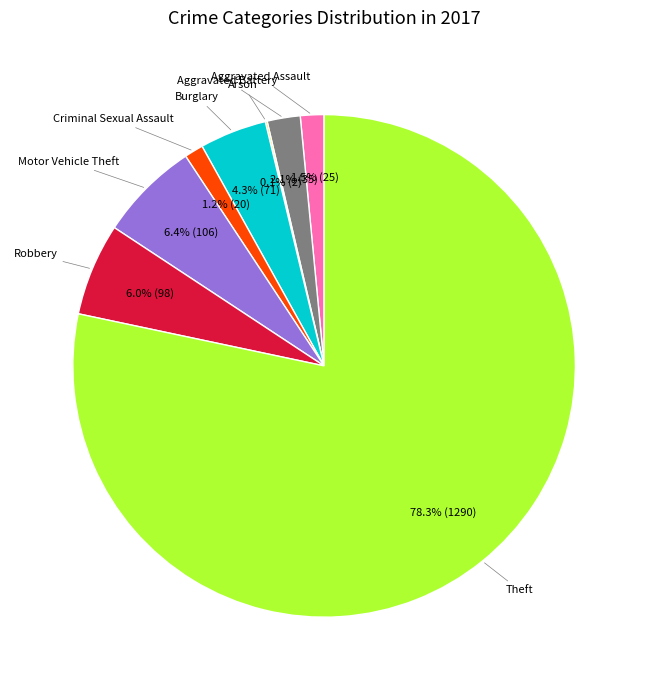

Which slice represents more than half of the pie?

Theft